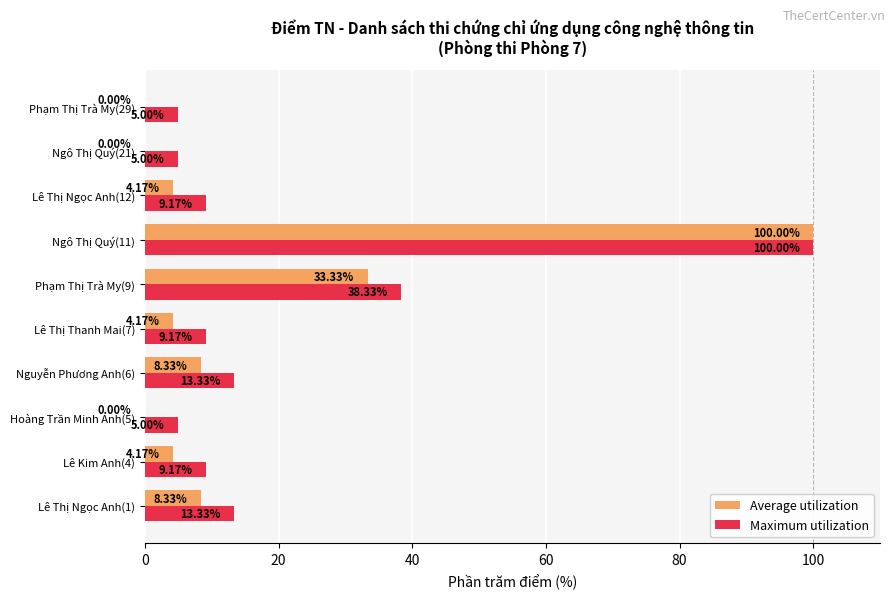

What is the sum of all Maximum utilization values?

207.5